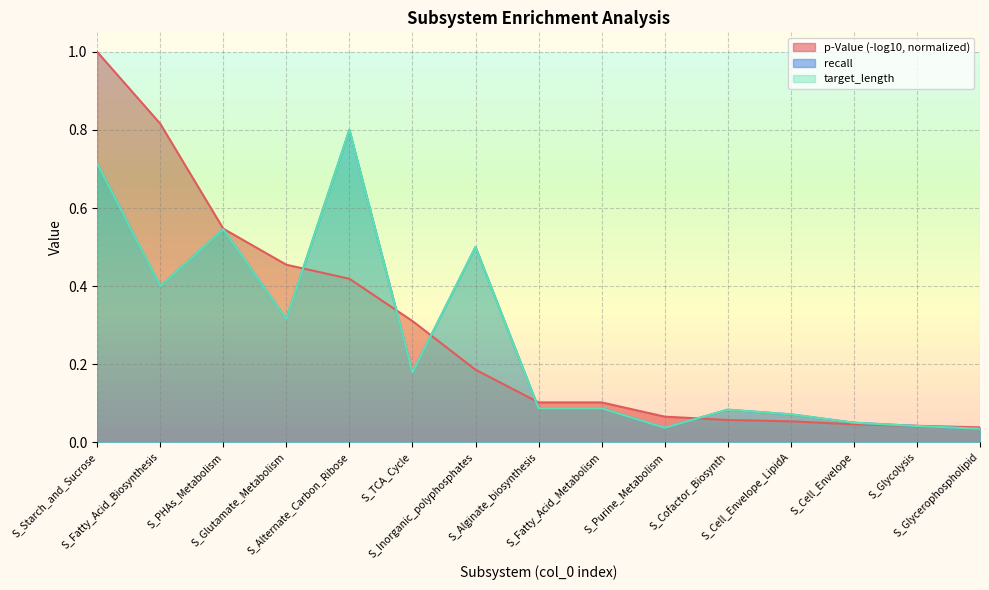

Reading right to left, what are all the values shown in this chart?

recall: S_Glycerophospholipid=0.0	S_Glycolysis=0.0	S_Cell_Envelope=0.1	S_Cell_Envelope_LipidA=0.1	S_Cofactor_Biosynth=0.1	S_Purine_Metabolism=0.0	S_Fatty_Acid_Metabolism=0.1	S_Alginate_biosynthesis=0.1	S_Inorganic_polyphosphates=0.5	S_TCA_Cycle=0.2	S_Alternate_Carbon_Ribose=0.8	S_Glutamate_Metabolism=0.3	S_PHAs_Metabolism=0.5	S_Fatty_Acid_Biosynthesis=0.4	S_Starch_and_Sucrose=0.7
target_length: S_Glycerophospholipid=0.0	S_Glycolysis=0.0	S_Cell_Envelope=0.1	S_Cell_Envelope_LipidA=0.1	S_Cofactor_Biosynth=0.1	S_Purine_Metabolism=0.0	S_Fatty_Acid_Metabolism=0.1	S_Alginate_biosynthesis=0.1	S_Inorganic_polyphosphates=0.5	S_TCA_Cycle=0.2	S_Alternate_Carbon_Ribose=0.8	S_Glutamate_Metabolism=0.3	S_PHAs_Metabolism=0.5	S_Fatty_Acid_Biosynthesis=0.4	S_Starch_and_Sucrose=0.7